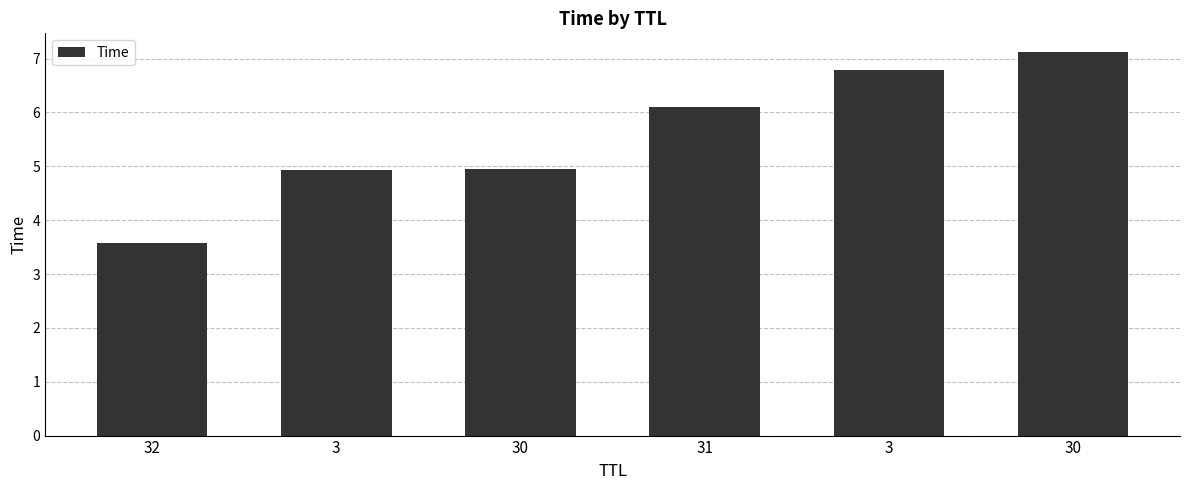

Does the chart contain stacked bars?

No